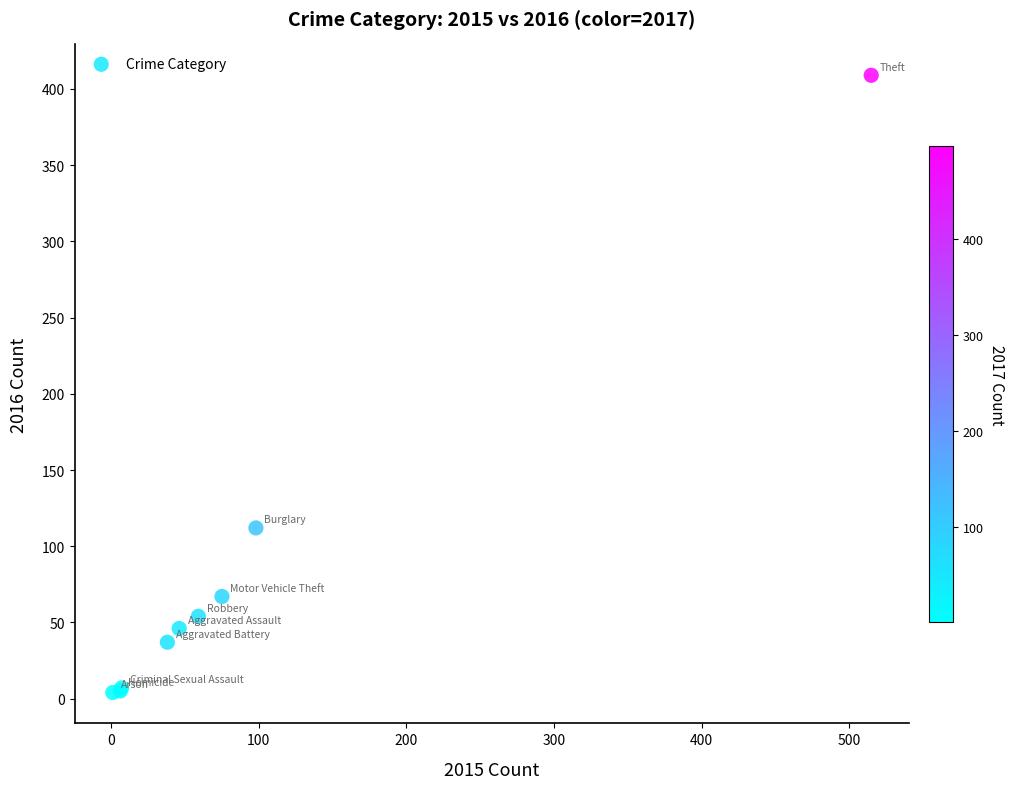

What Y value in the scatter plot is closest to 206?

112